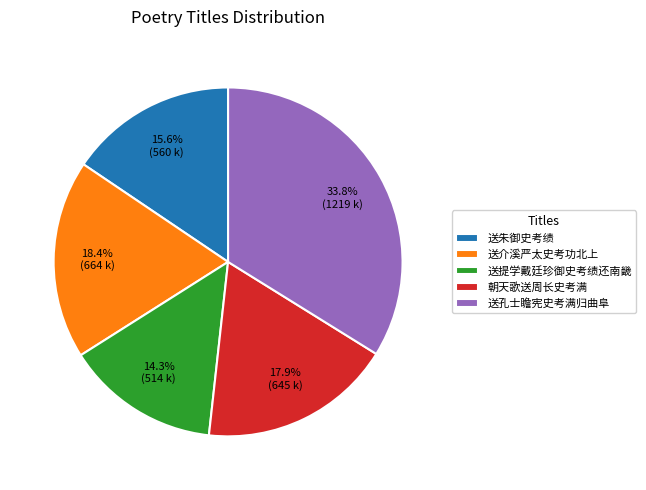

To the nearest percent, what is the difference between the 送提学戴廷珍御史考绩还南畿 and 送孔士瞻宪史考满归曲阜 slice percentages?

20%